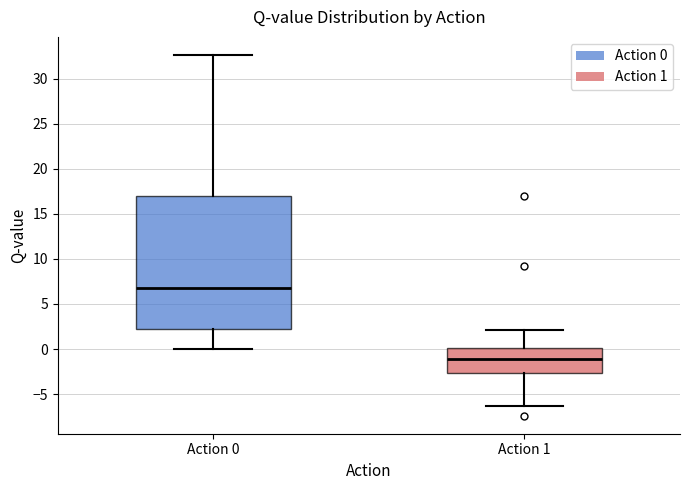

Which box is the tallest, from its lower edge to its upper edge?

Action 0